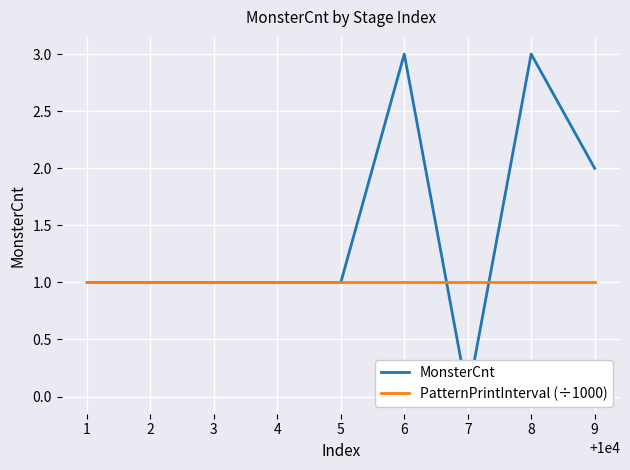

Is this an area chart (filled region under the line)?

No